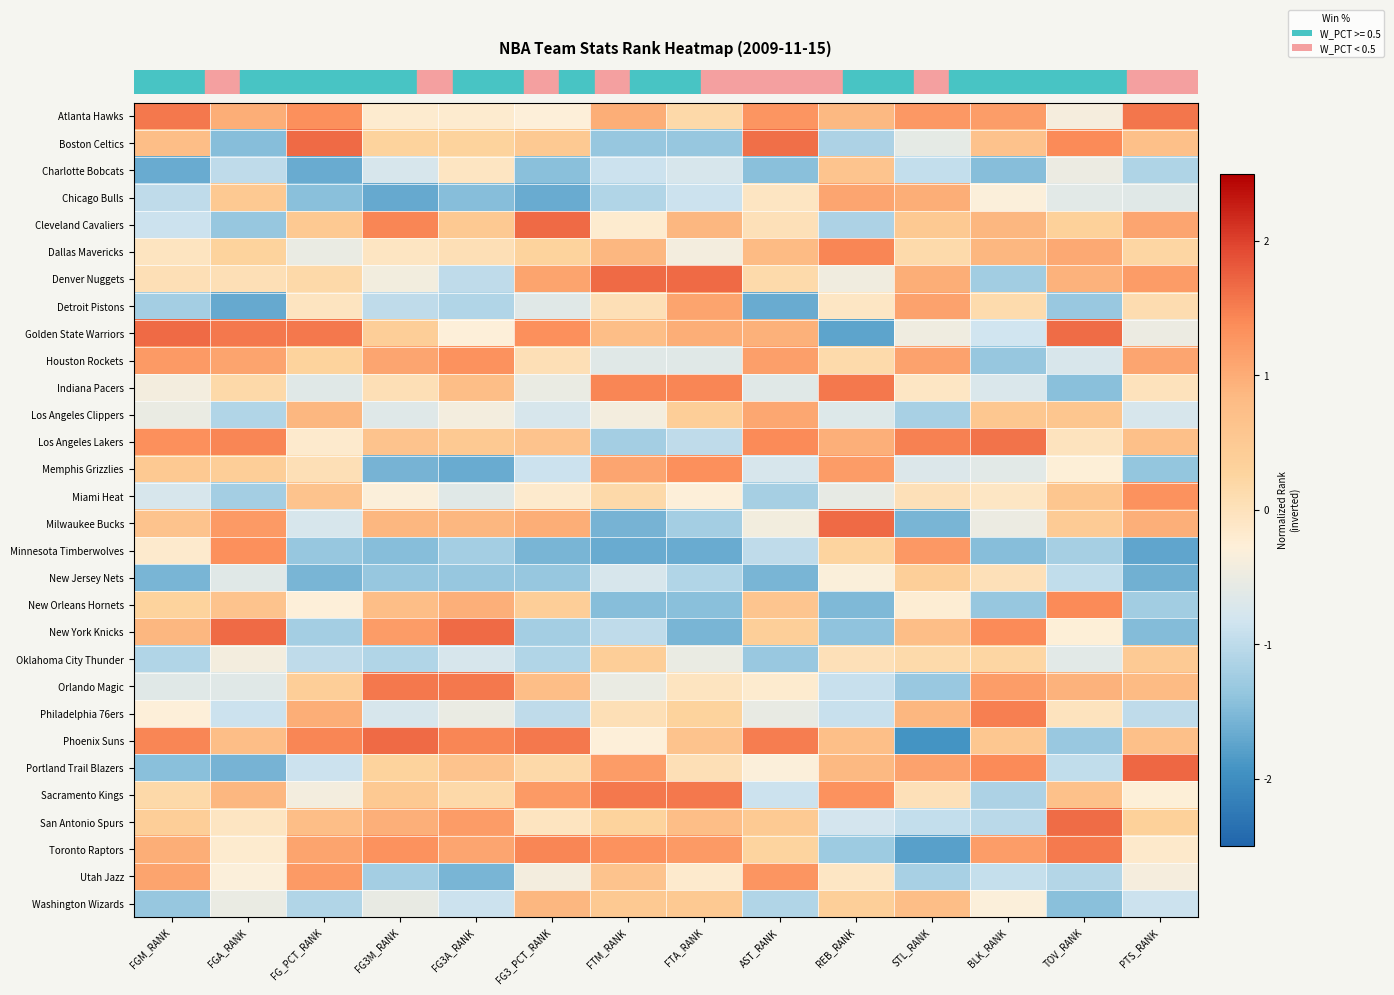

At which category is the sum across all series the highest?

PTS_RANK